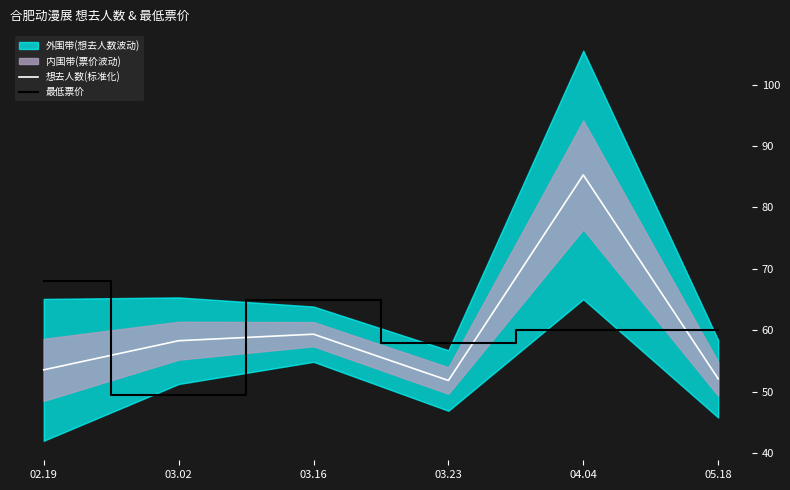

Where is the first local maximum for 最低票价?

03.16